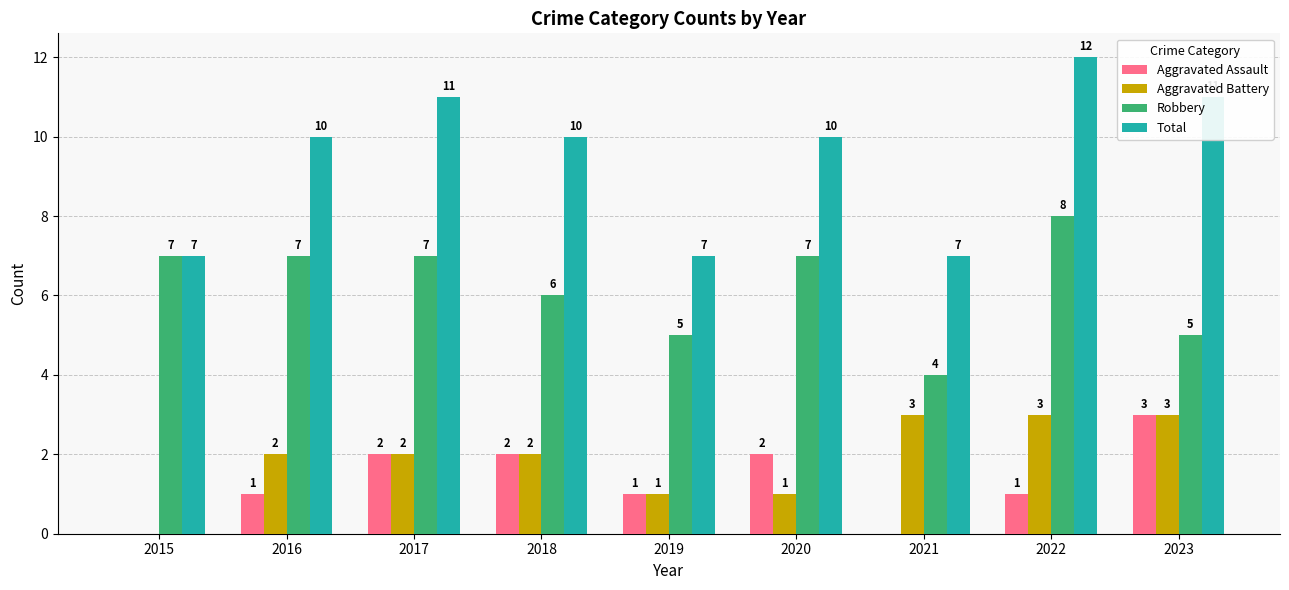

Which series changed the most between 2021 and 2022?

Total